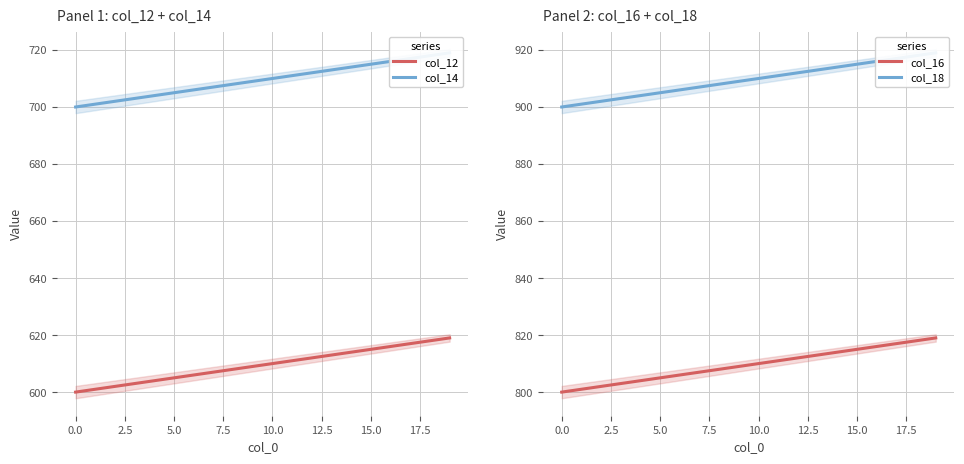

What is the maximum value for col_12?

619.0